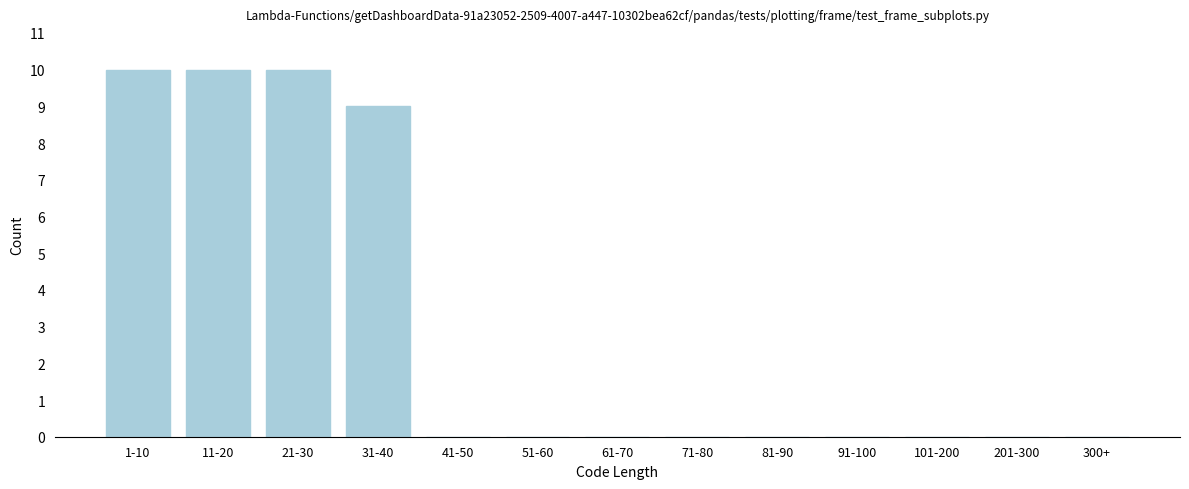

Reading left to right, what are all the values shown in this chart?

1-10=10	11-20=10	21-30=10	31-40=9	41-50=0	51-60=0	61-70=0	71-80=0	81-90=0	91-100=0	101-200=0	201-300=0	300+=0